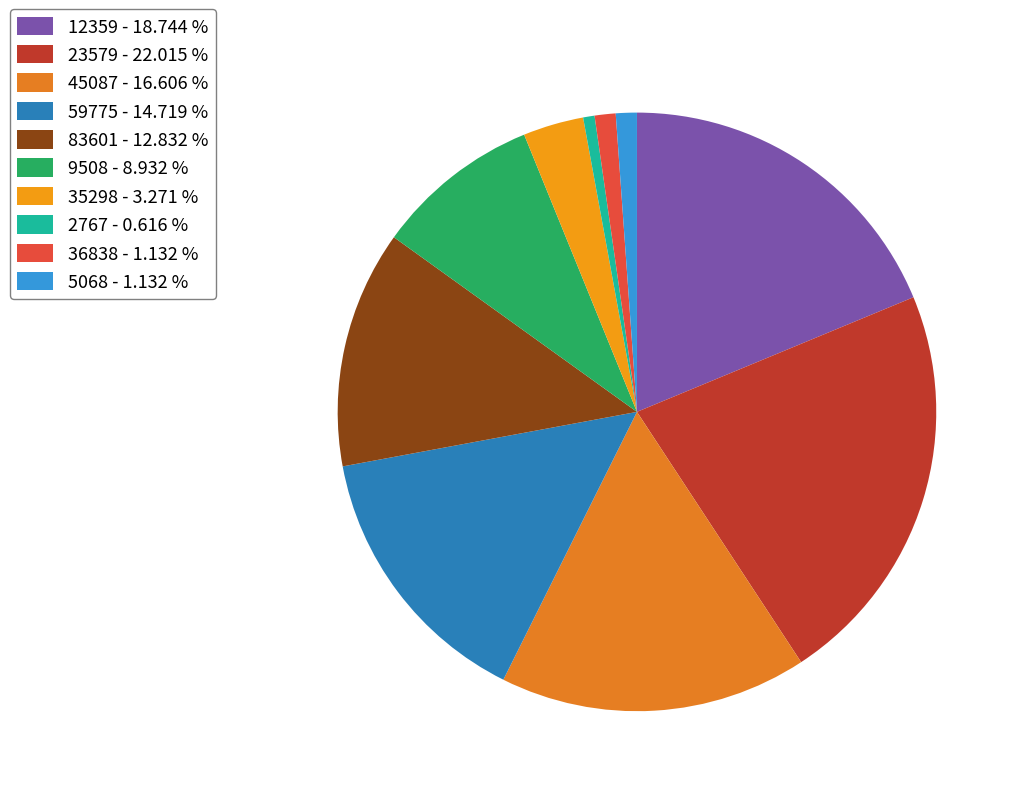

Count the number of slices in the pie.

10